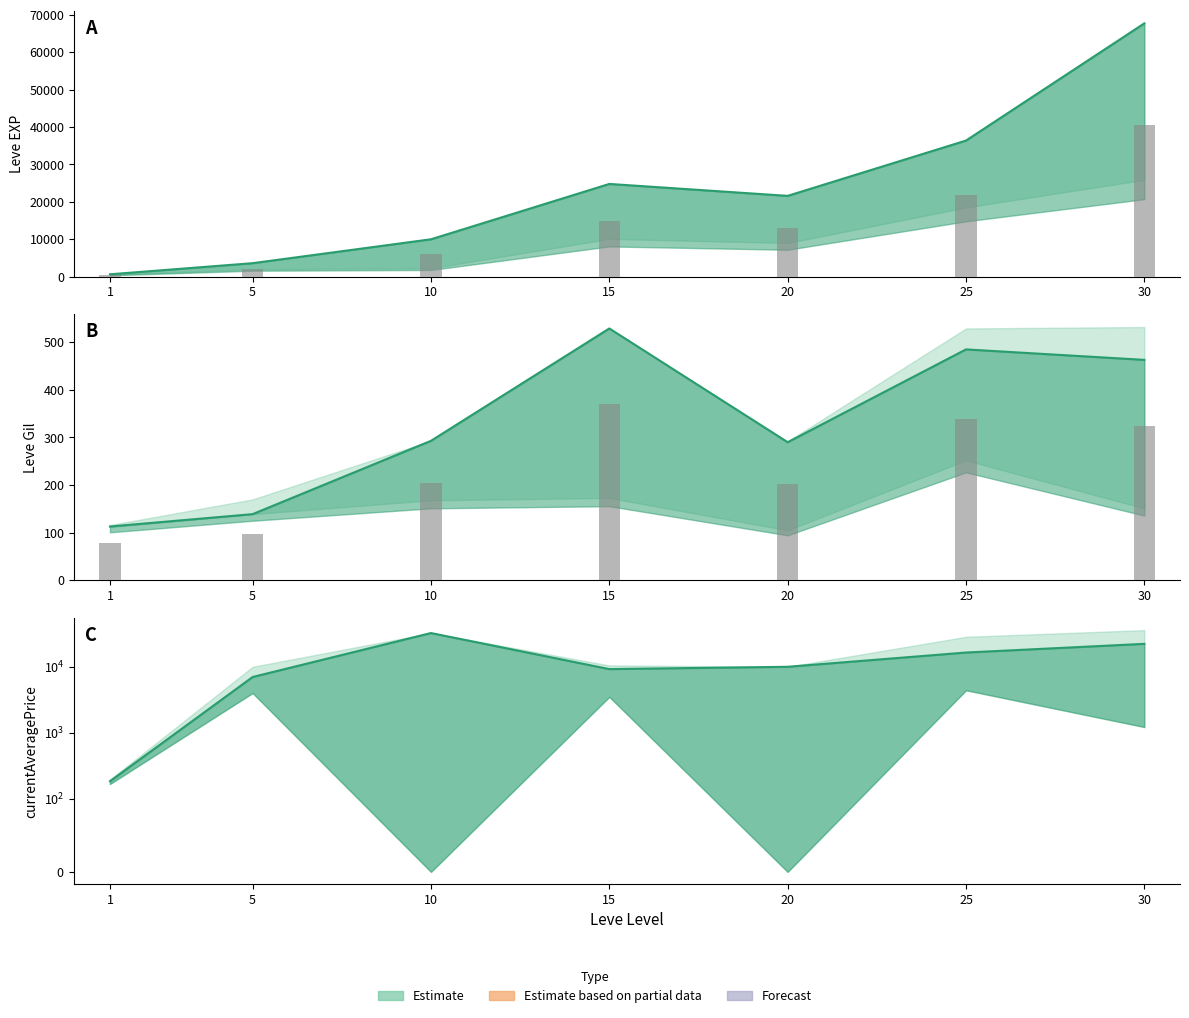

The value of Leve EXP bars at 10 is 3577.1. True or false?

False